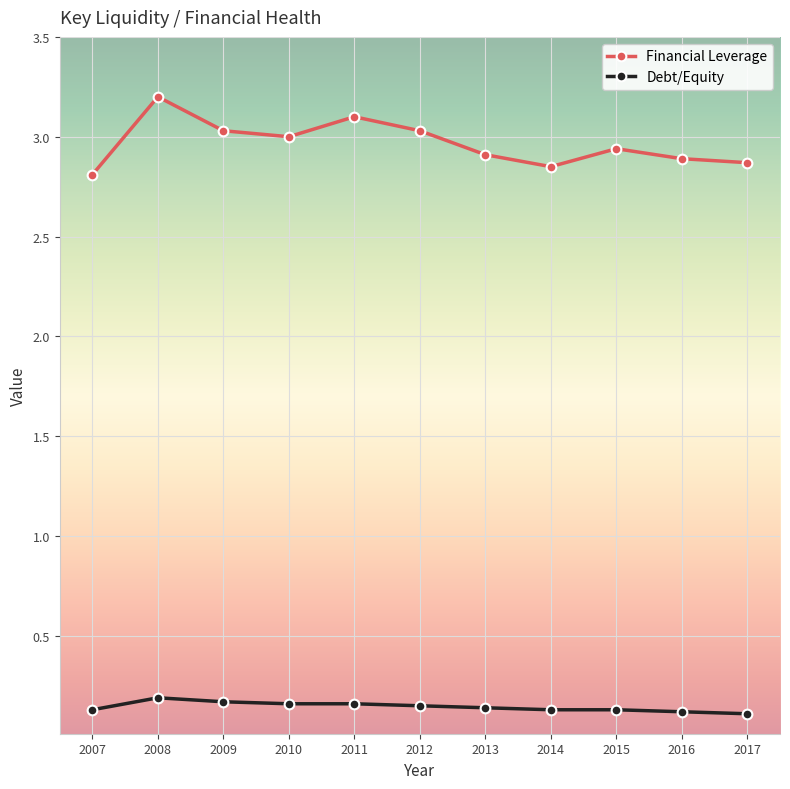

True or false: Financial Leverage and Debt/Equity cross at least once.

False